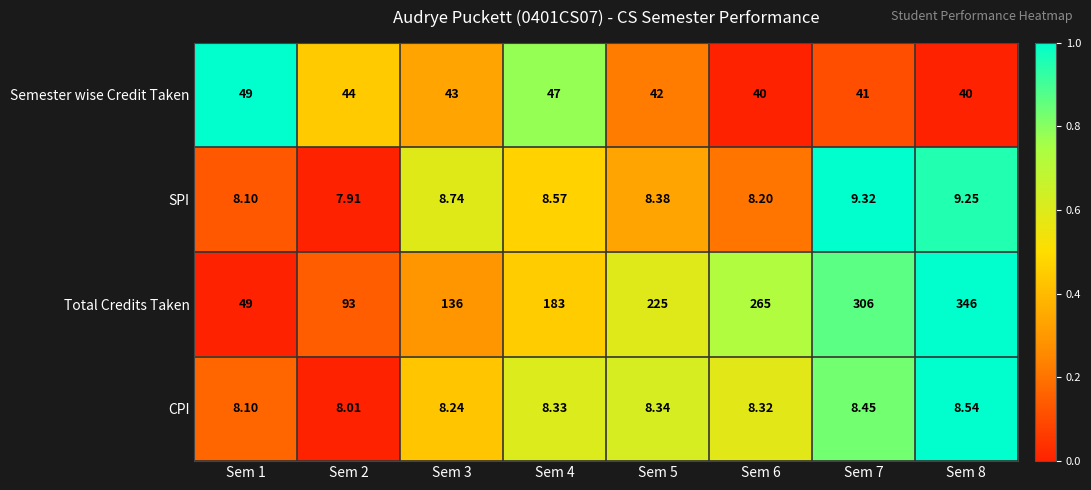

Rank the series by their maximum value, from highest to lowest.

Total Credits Taken, Semester wise Credit Taken, SPI, CPI